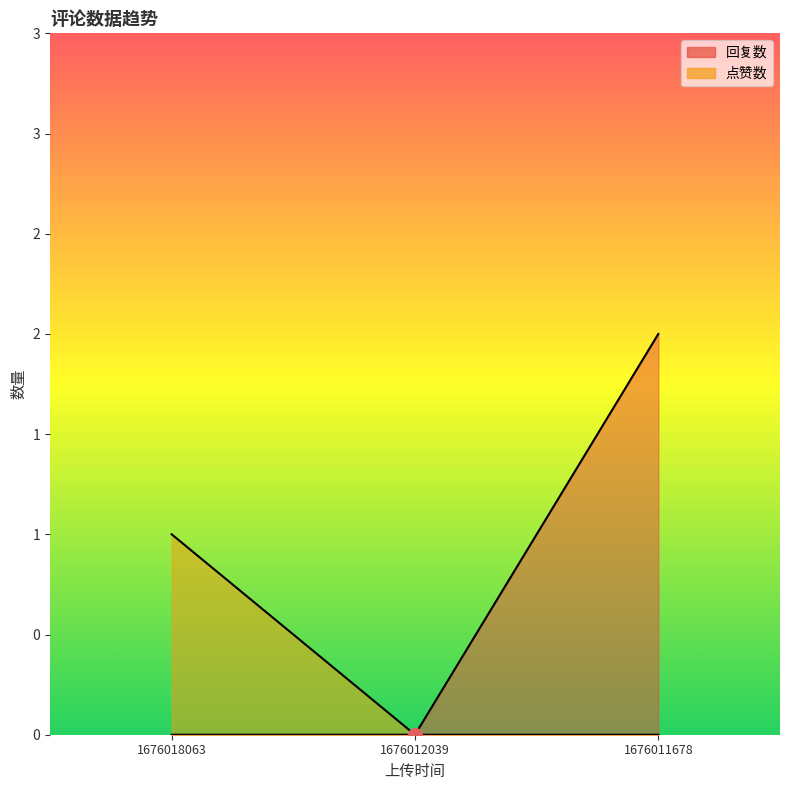

What is the total value across all series at 1676011678?

2